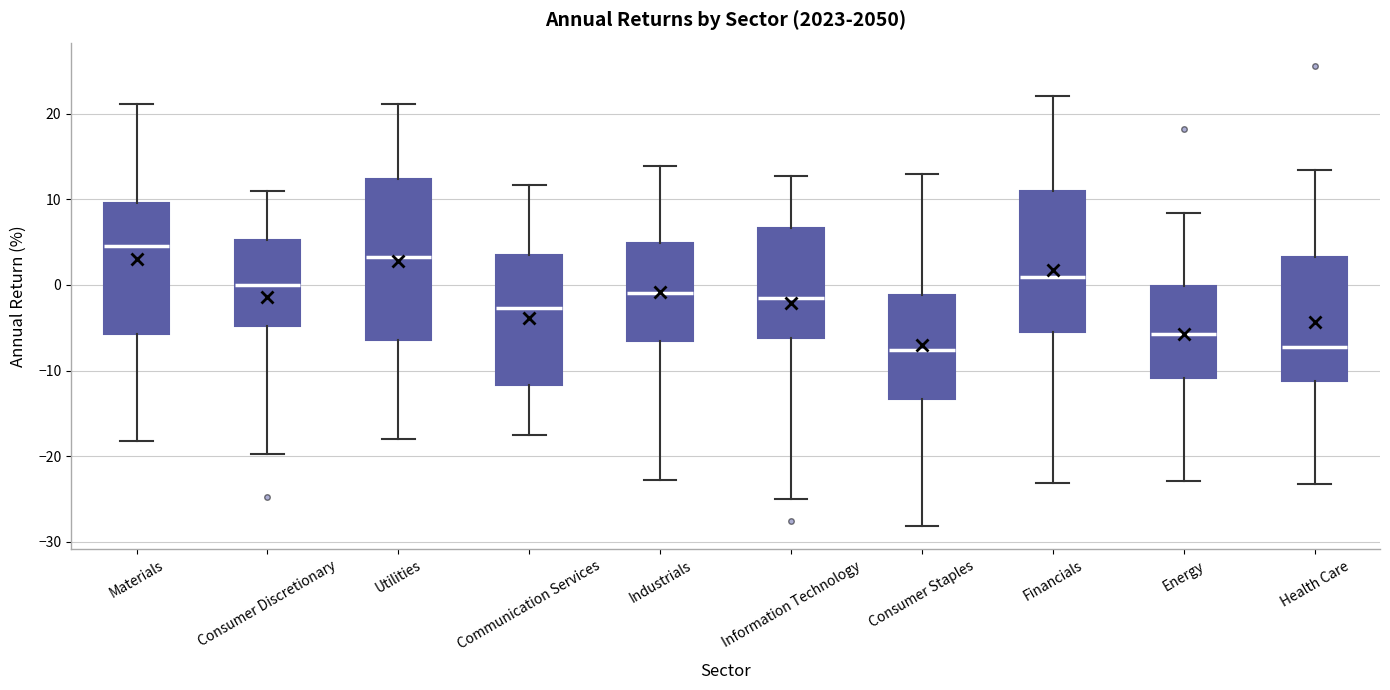

Reading left to right, read every box against the y-axis: the position of its median line, the range the box covers, and the ends of its whiskers. The values are not printed on the chart, so give them approximately, as read against the axis.

Materials: median 5, box -6 to 10, whiskers -18 to 21
Consumer Discretionary: median 0, box -5 to 5, whiskers -20 to 11
Utilities: median 3, box -6 to 12, whiskers -18 to 21
Communication Services: median -3, box -12 to 4, whiskers -17 to 12
Industrials: median -1, box -7 to 5, whiskers -23 to 14
Information Technology: median -2, box -6 to 7, whiskers -25 to 13
Consumer Staples: median -8, box -13 to -1, whiskers -28 to 13
Financials: median 1, box -5 to 11, whiskers -23 to 22
Energy: median -6, box -11 to 0, whiskers -23 to 8
Health Care: median -7, box -11 to 3, whiskers -23 to 13